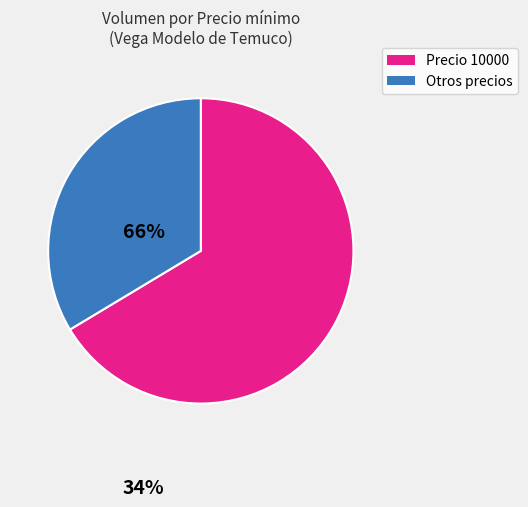

Is there any slice that represents more than half of the pie?

Yes